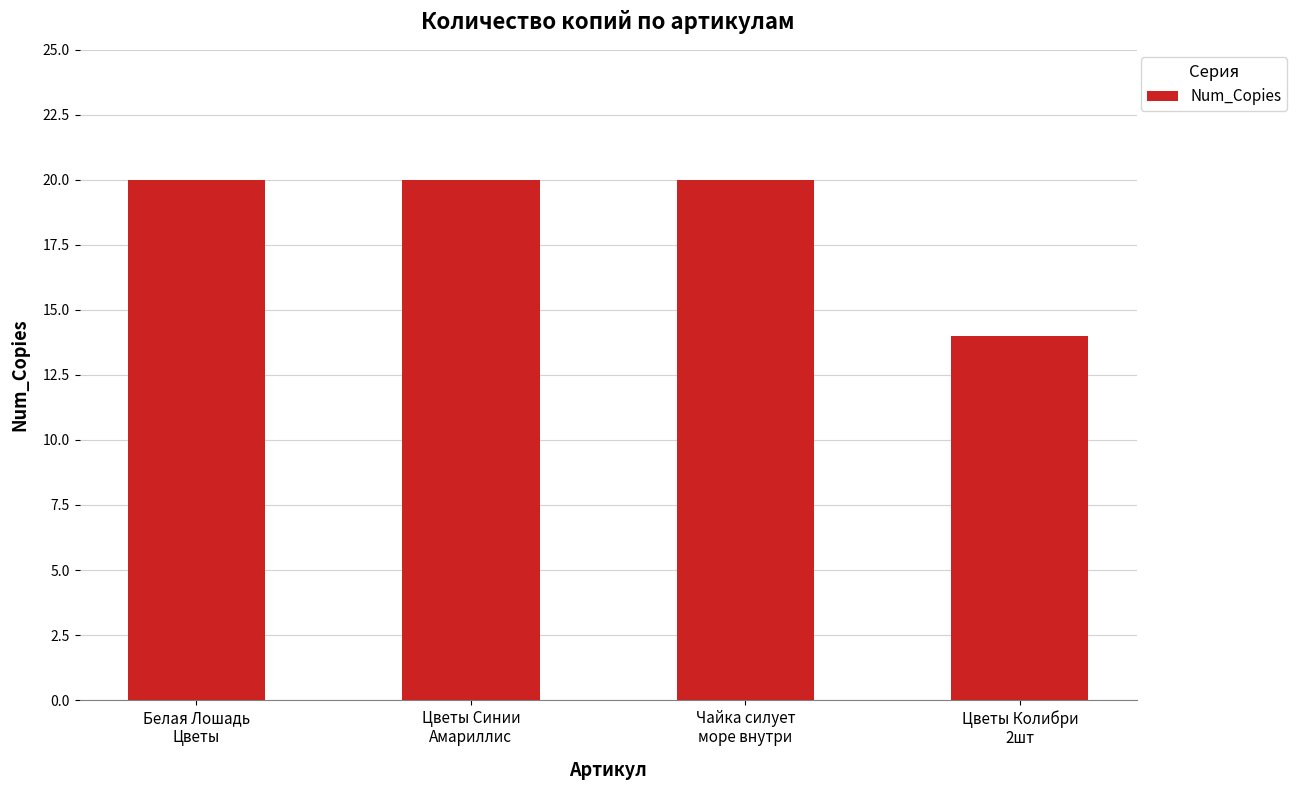

True or false: the data shows 20 at Чайка силует
море внутри.

True